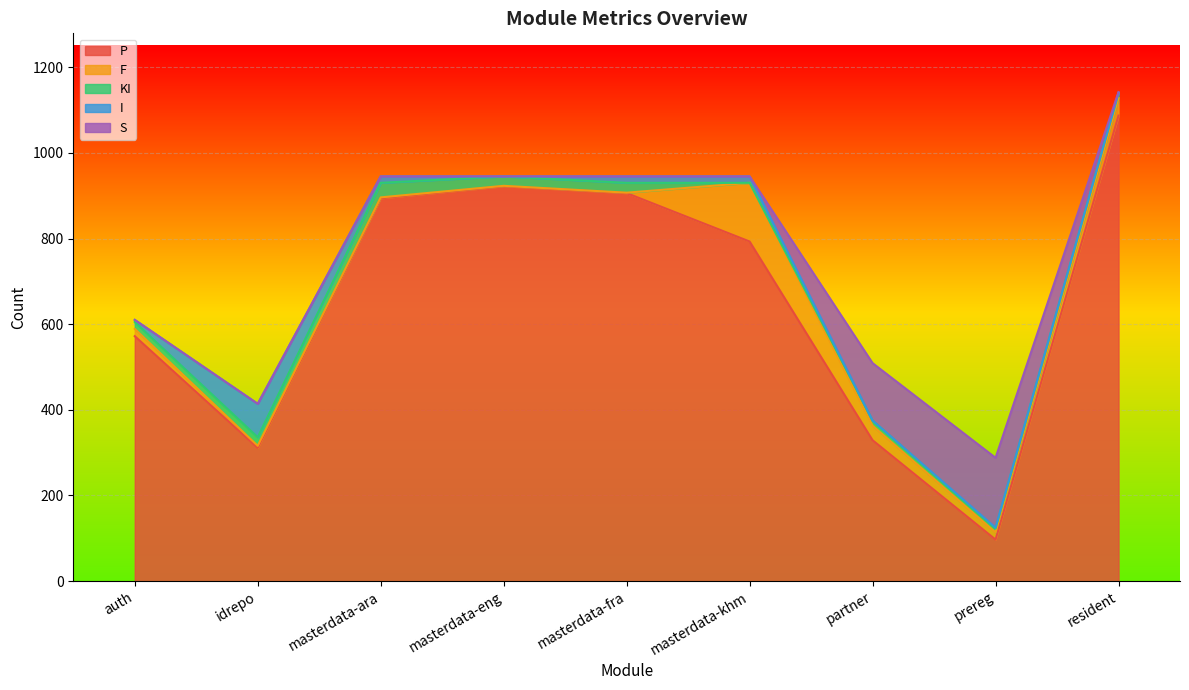

What are all the series names shown in the legend?

P, F, KI, I, S